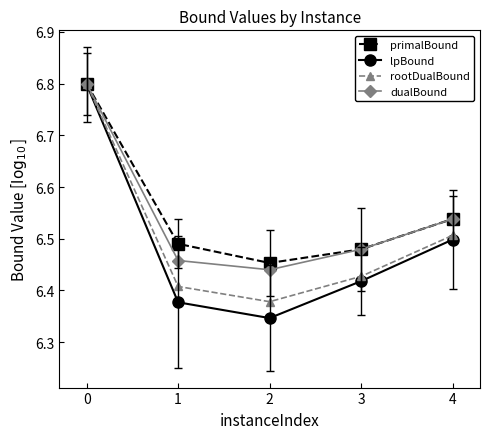

Where is dualBound nearest to the value 6?

2